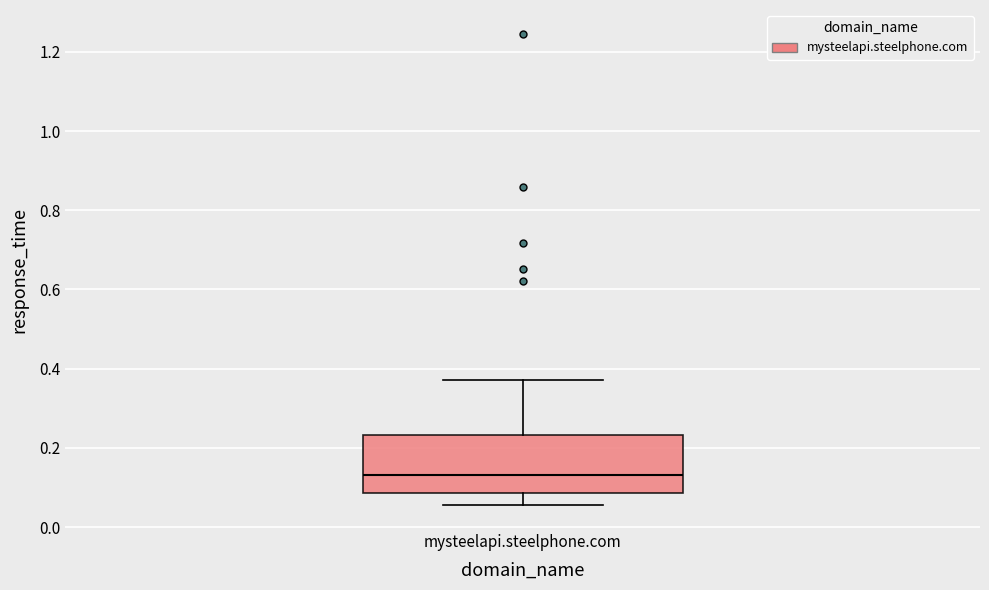

Where is the lower edge of the box for mysteelapi.steelphone.com on the y-axis? The values are not printed on the chart, so give them approximately, as read against the axis.

0.08